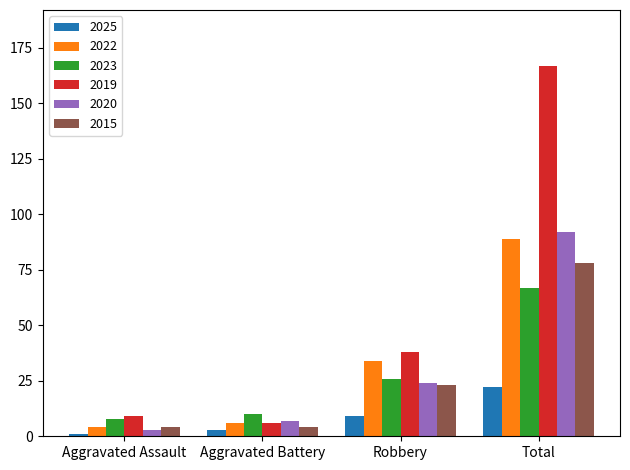

The 2020 series shows 24 at Robbery. True or false?

True